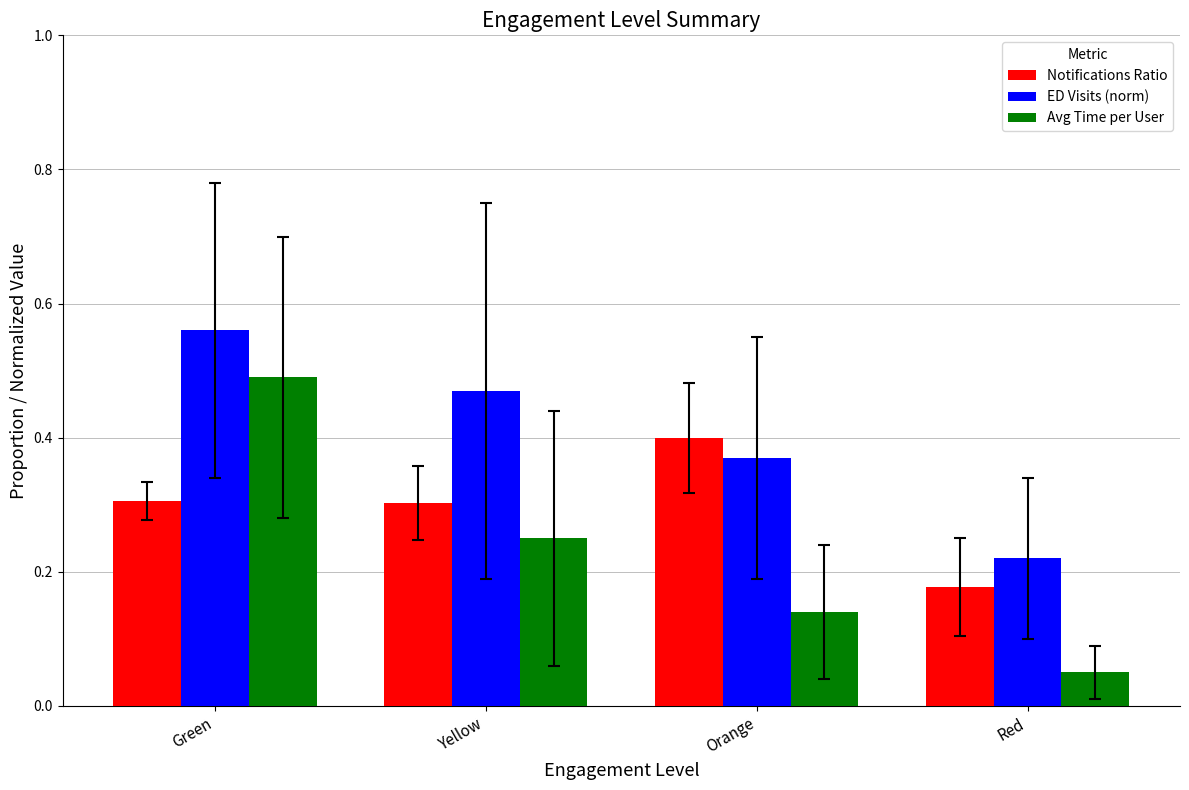

Which category has the highest value in the ED Visits (norm) series?

Green